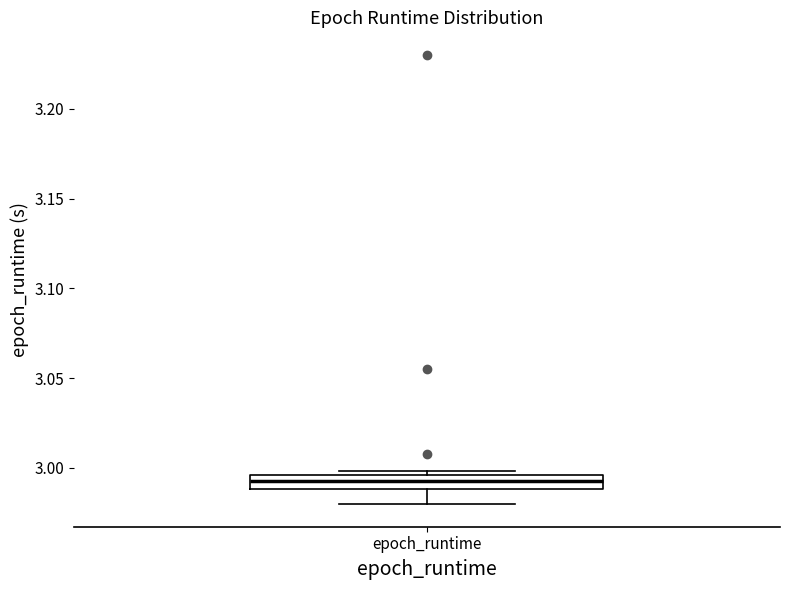

Where does the lower whisker of the box for epoch_runtime end on the y-axis? The values are not printed on the chart, so give them approximately, as read against the axis.

2.980